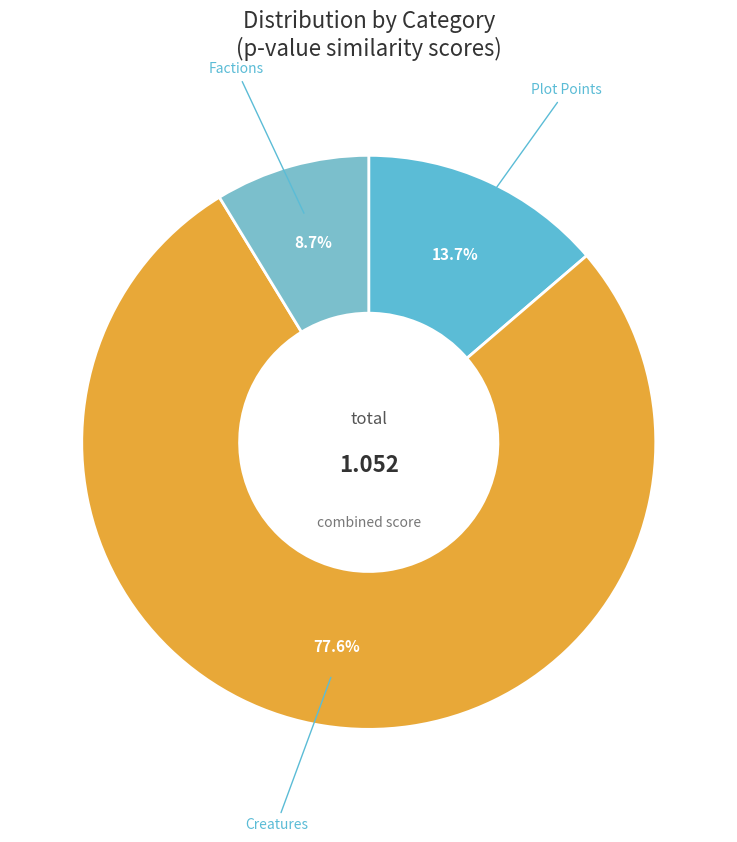

How many segments does this pie chart have?

3